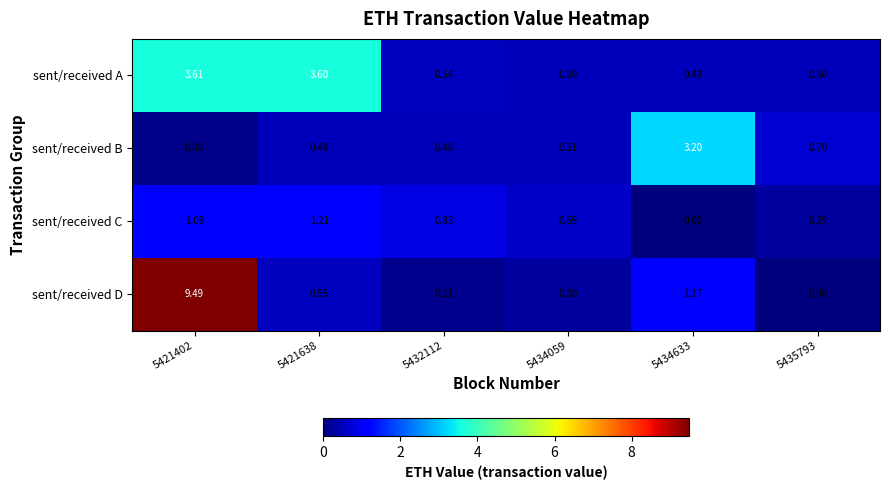

Is the value of sent/received A at 5435793 greater than the value of sent/received B at 5434059?

No